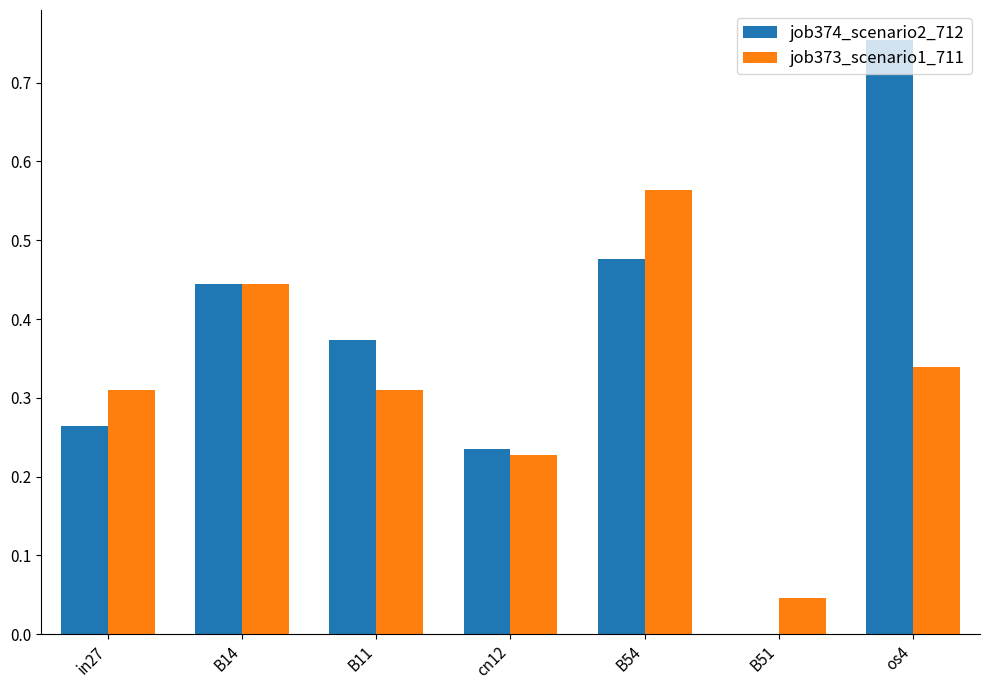

Between B54 and B51, which series saw the biggest shift?

job373_scenario1_711